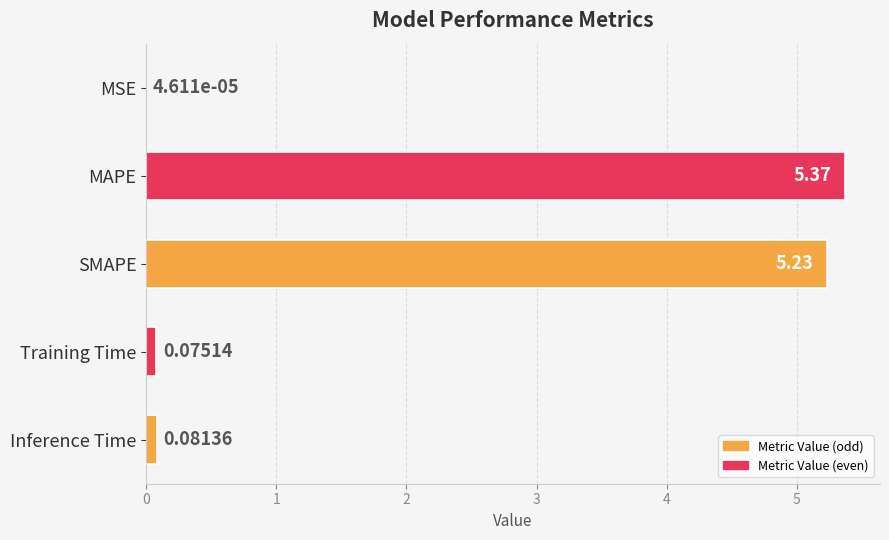

At which label is the value closest to 2?

Inference Time